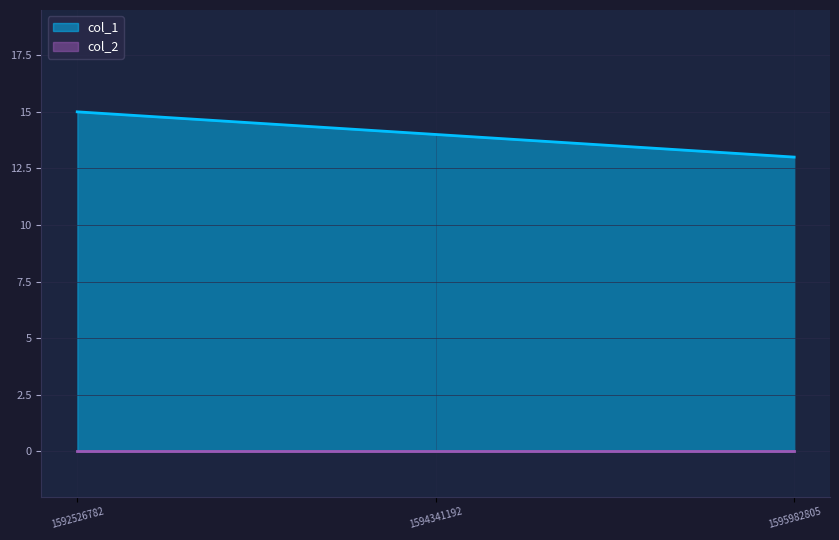

List the labels in order of value, largest first.

1592526782, 1594341192, 1595982805